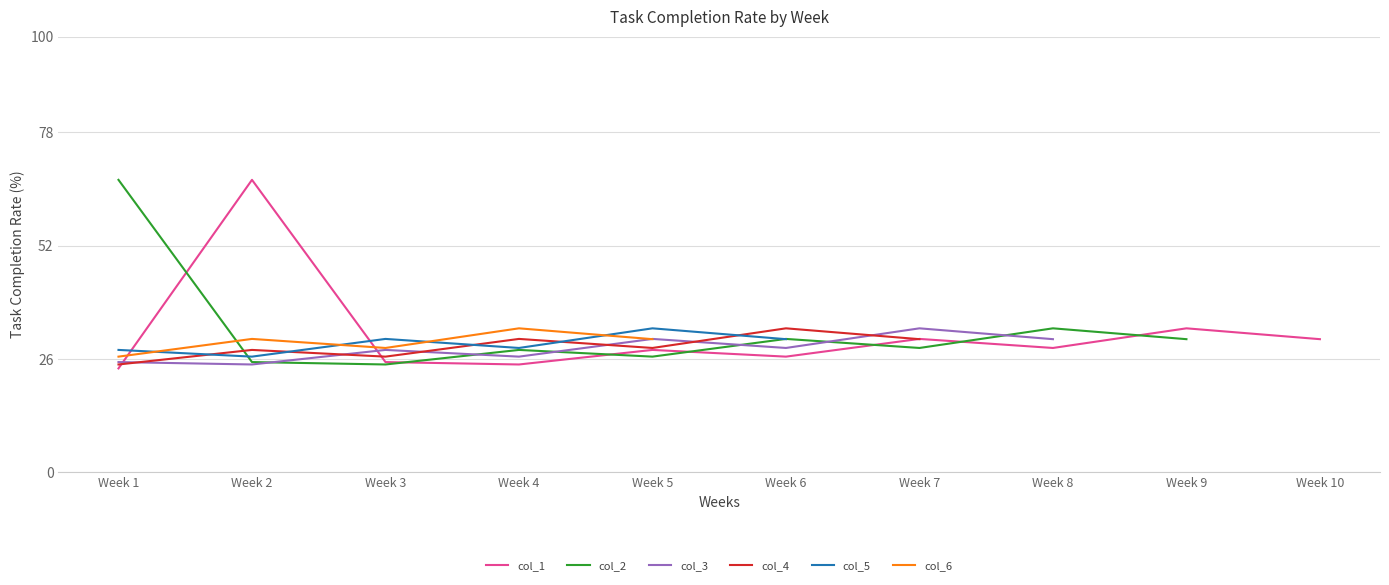

Between 0 and 1, which is larger?

1